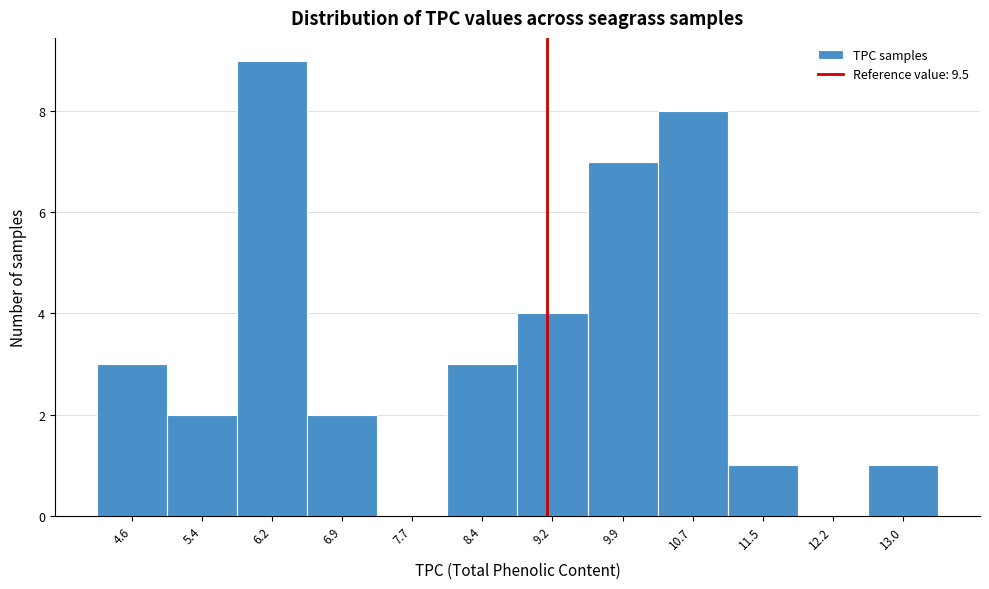

Reading left to right, list all the values displayed in this chart.

4.6=3	5.4=2	6.2=9	6.9=2	7.7=0	8.4=3	9.2=4	9.9=7	10.7=8	11.5=1	12.2=0	13.0=1